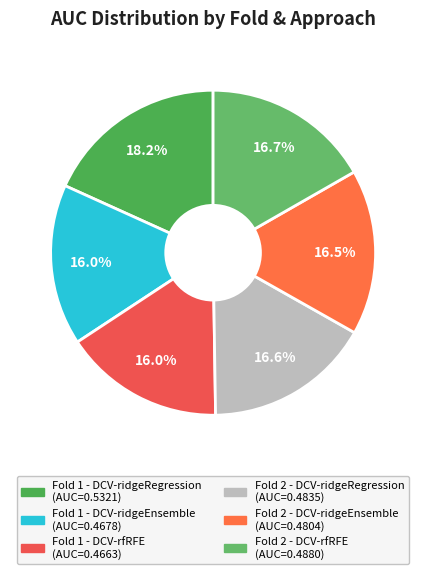

What percentage is NOT represented by Fold 2 - DCV-rfRFE?

83.3%